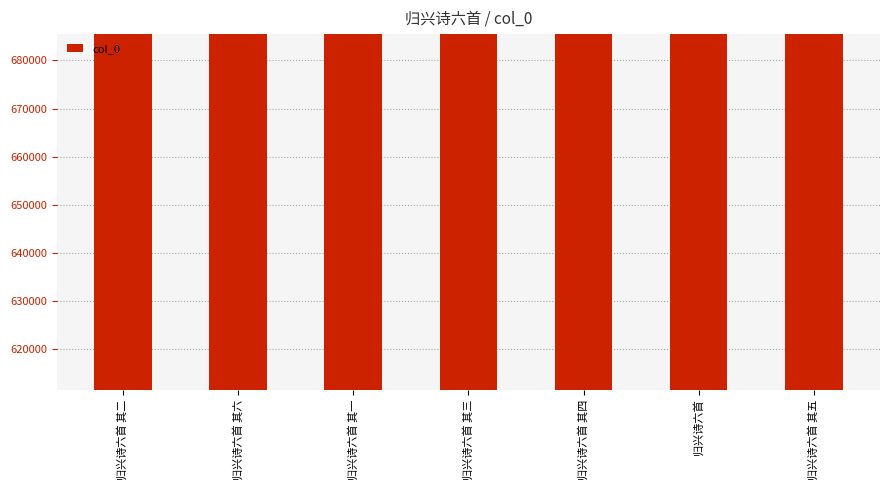

Reading left to right, transcribe all the data shown in this chart.

611488	611492	611487	611489	611490	685466	611491